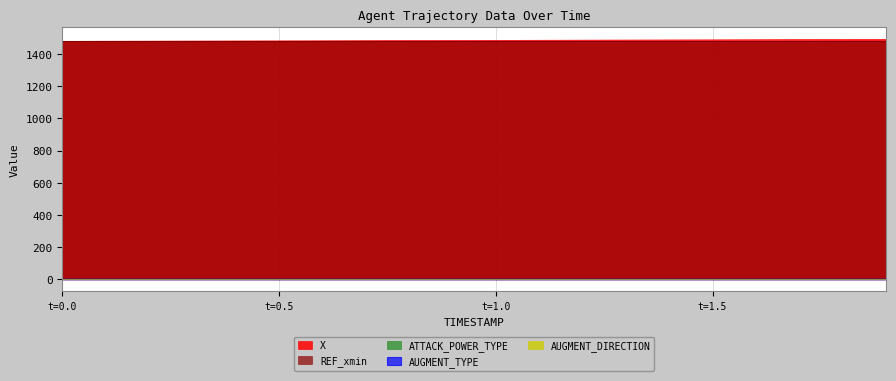

What is the label of the 6th point from the left?

0.5